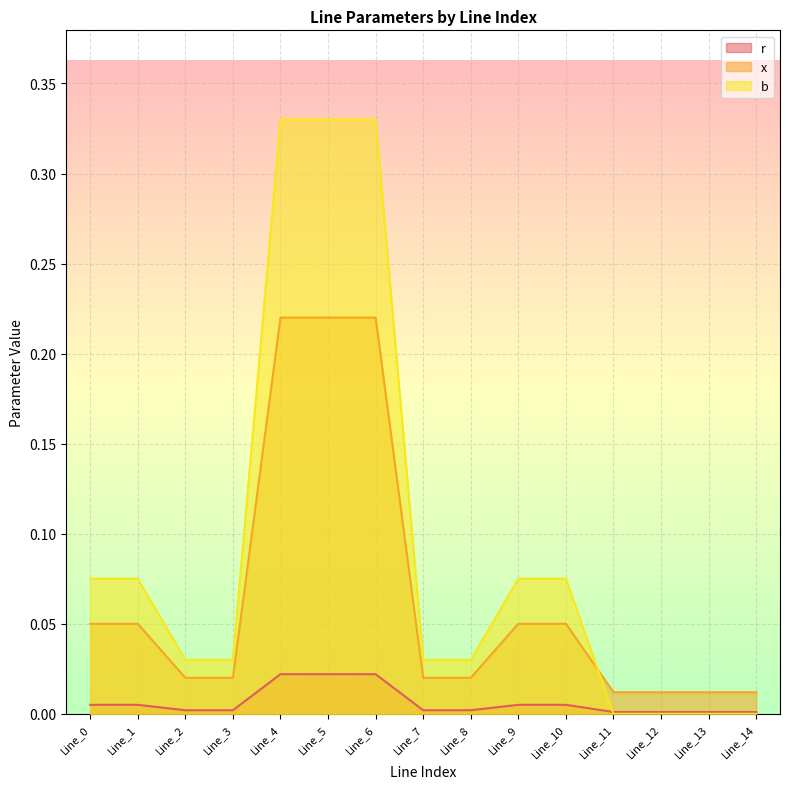

Which has a higher value, Line_4 or Line_12?

Line_4